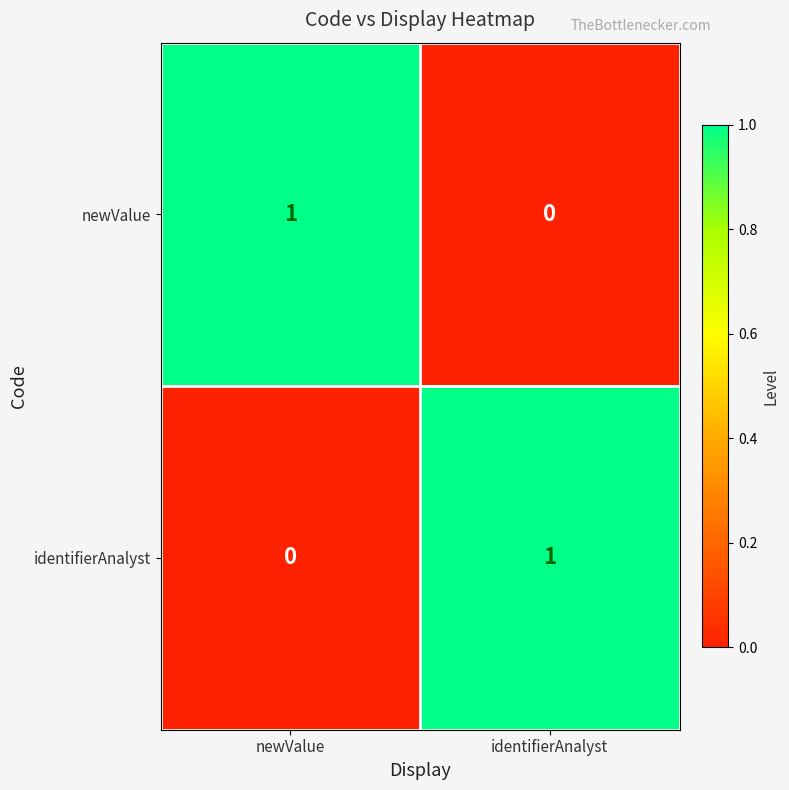

What is the spread (max minus min) of values at identifierAnalyst?

1